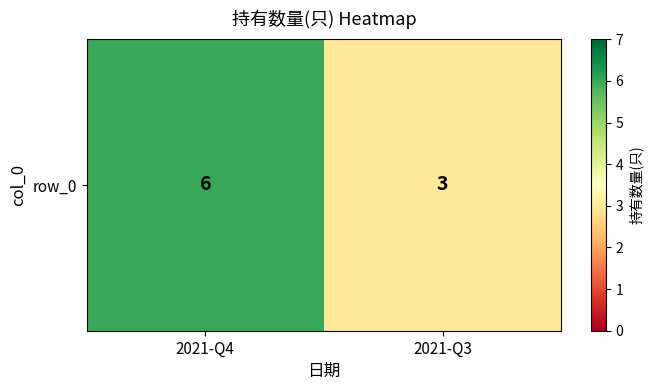

Count the number of categories in the chart.

2